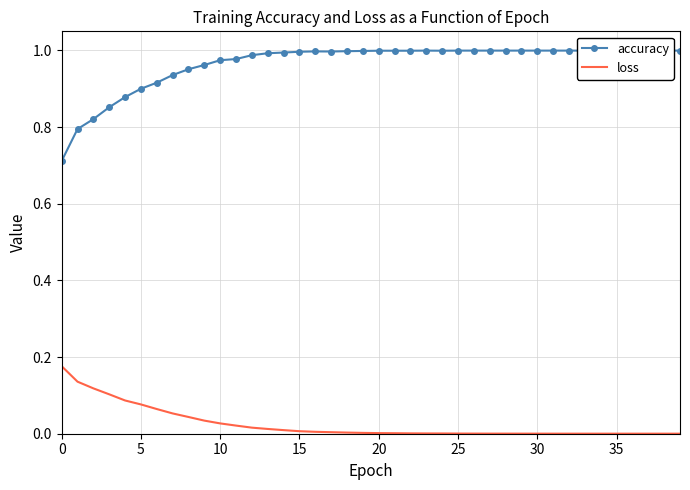

Is the value of accuracy at 30 greater than the value of loss at 32?

Yes